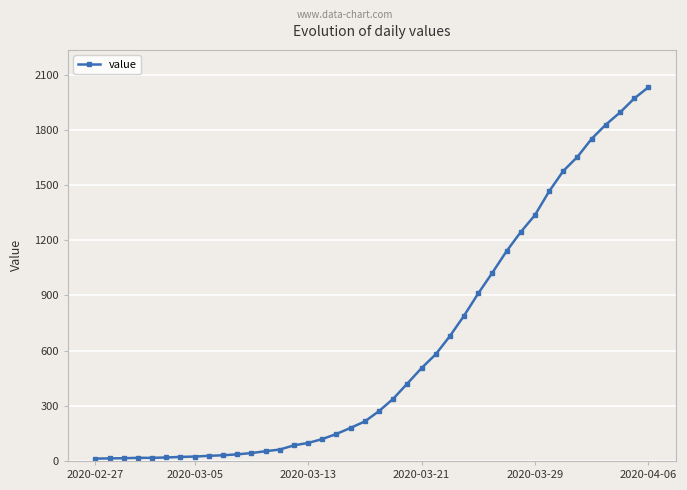

Does the chart have visible grid lines?

Yes